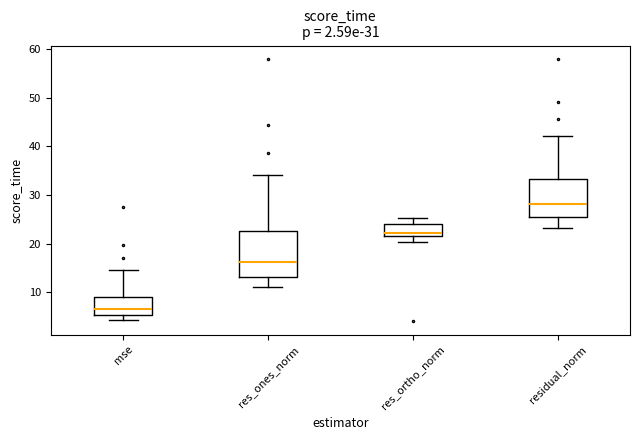

Comparing the boxes themselves (not the whiskers), which one is the tallest?

res_ones_norm